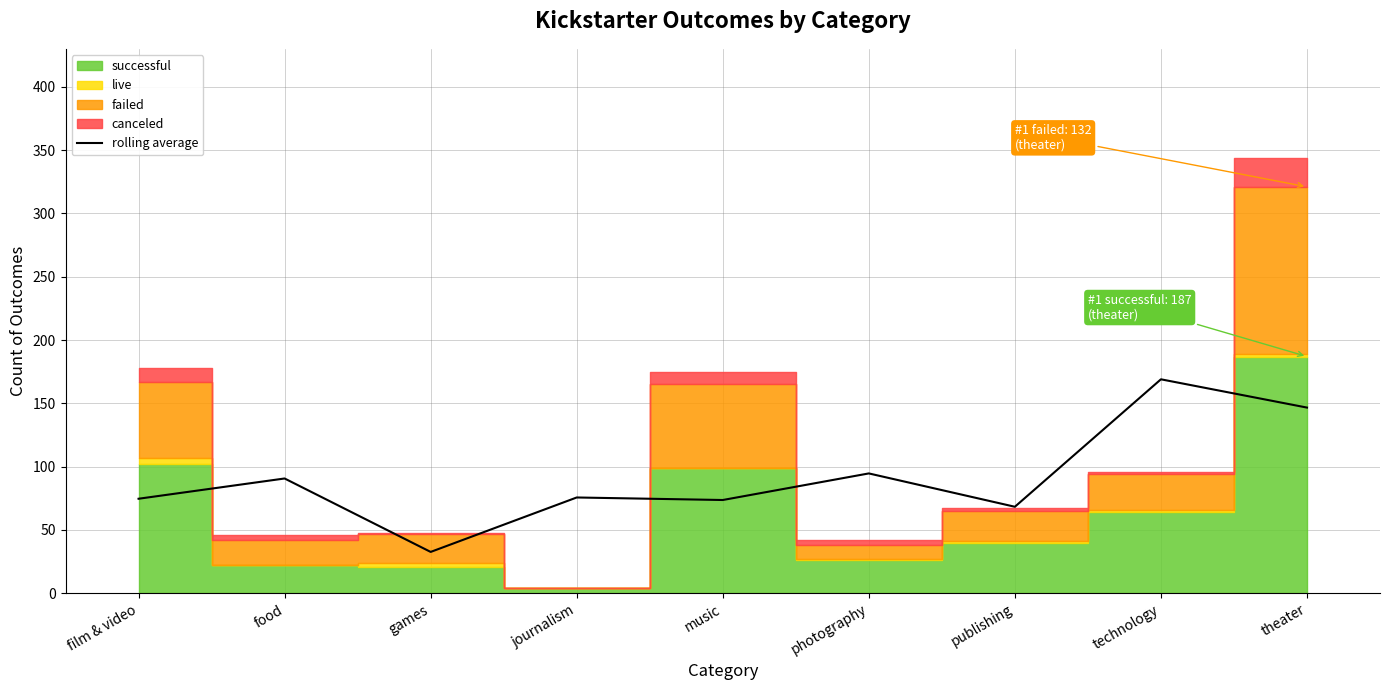

The chart shows a value of 30.8 at journalism. True or false?

False